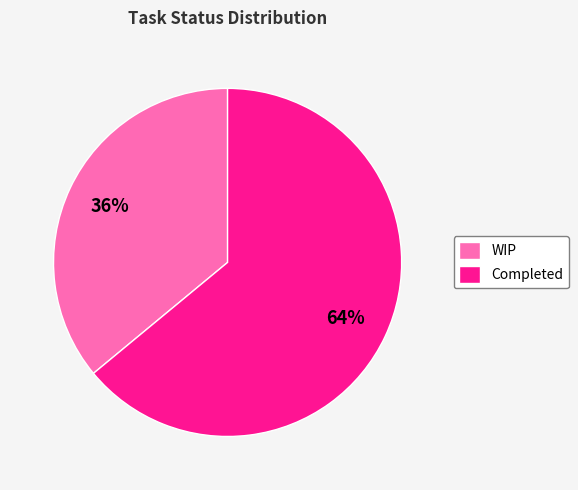

Approximately how many times larger is the value at Completed compared to WIP?

1.8